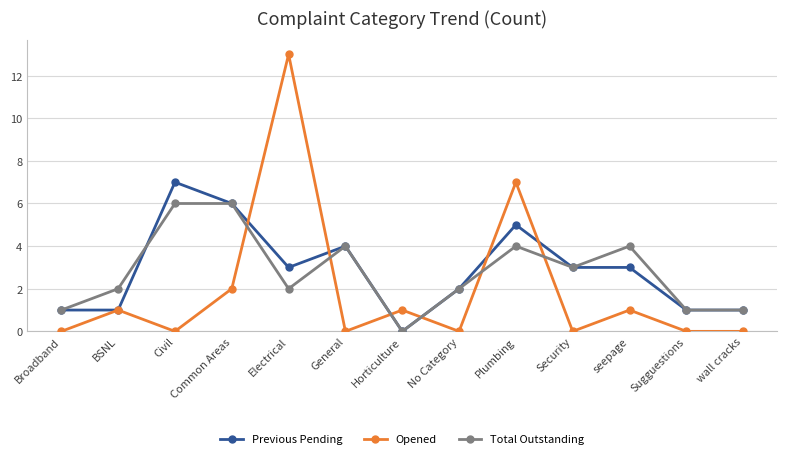

At which category does Total Outstanding reach its first local valley?

Electrical